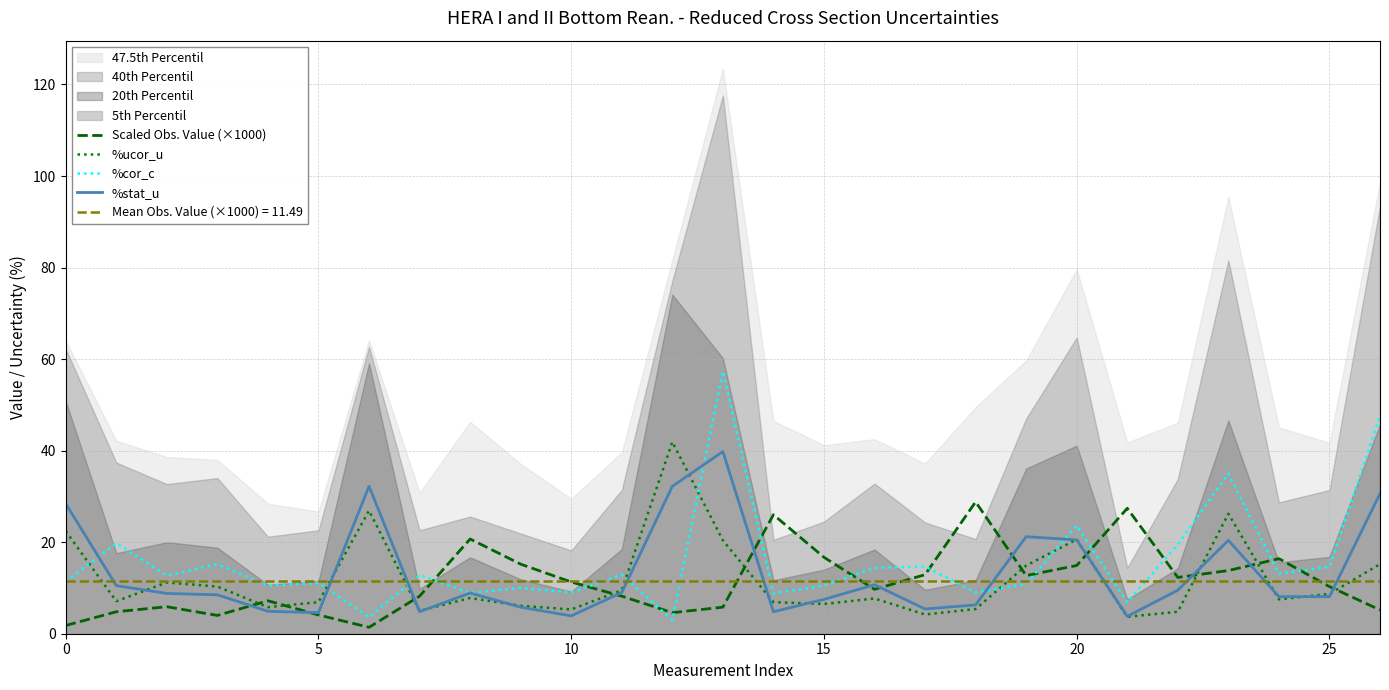

True or false: Scaled Obs. Value (×1000) and %ucor_u intersect in this chart.

True